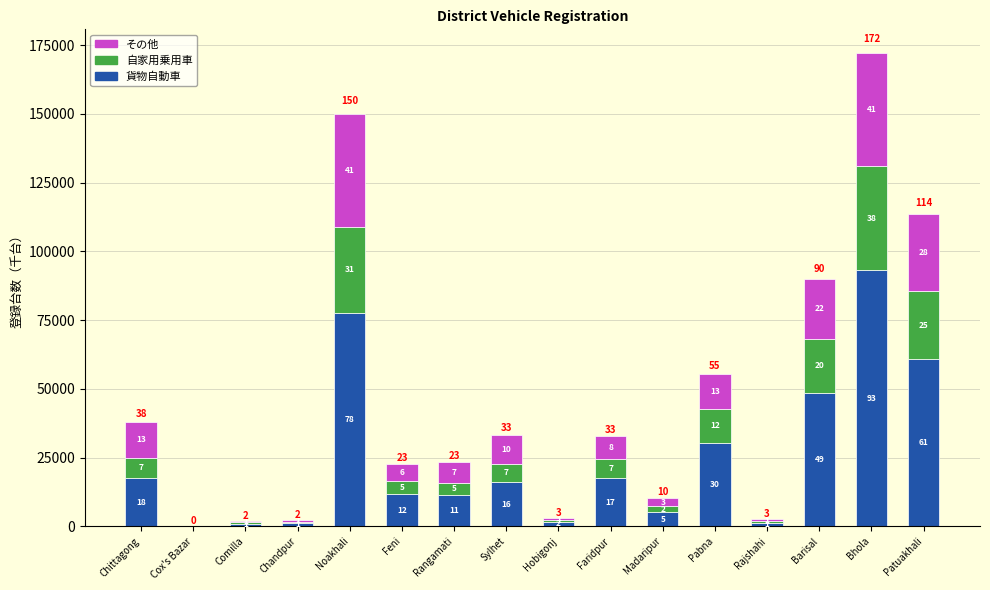

Does the chart contain stacked bars?

Yes